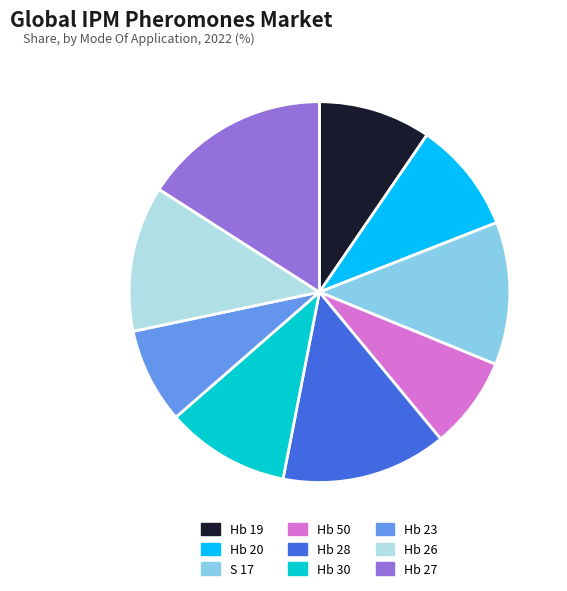

Combined, do S 17 and Hb 50 account for over 50%?

No